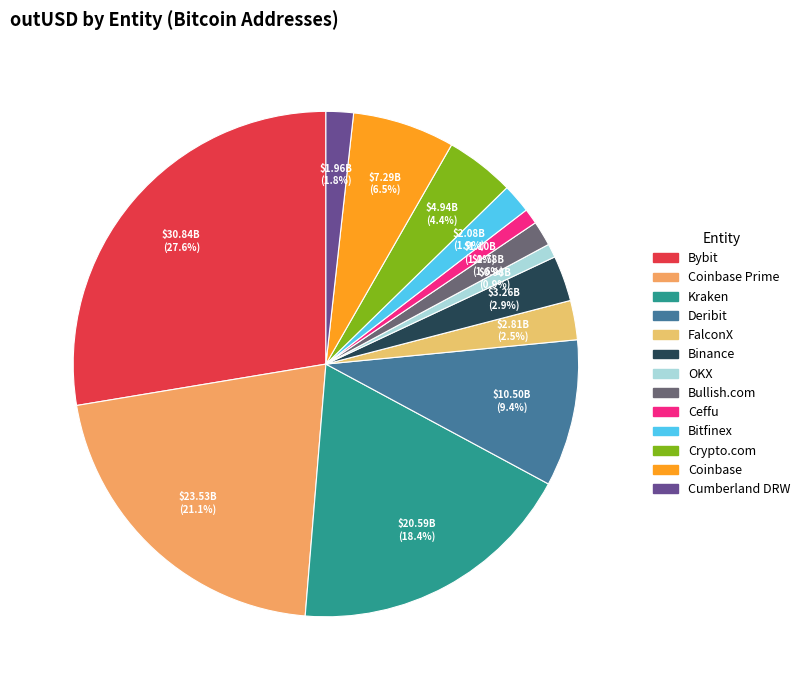

Is it true that OKX is 11% of the pie?

False